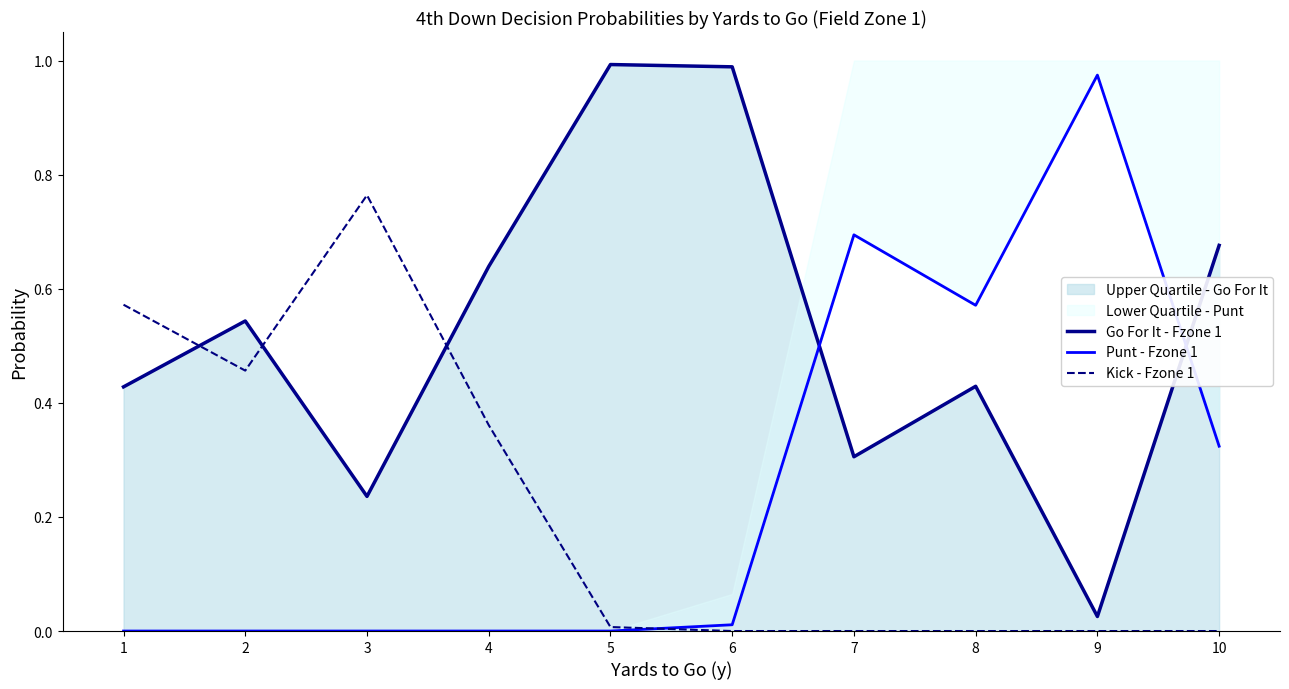

How many values in Kick - Fzone 1 are above zero?

5